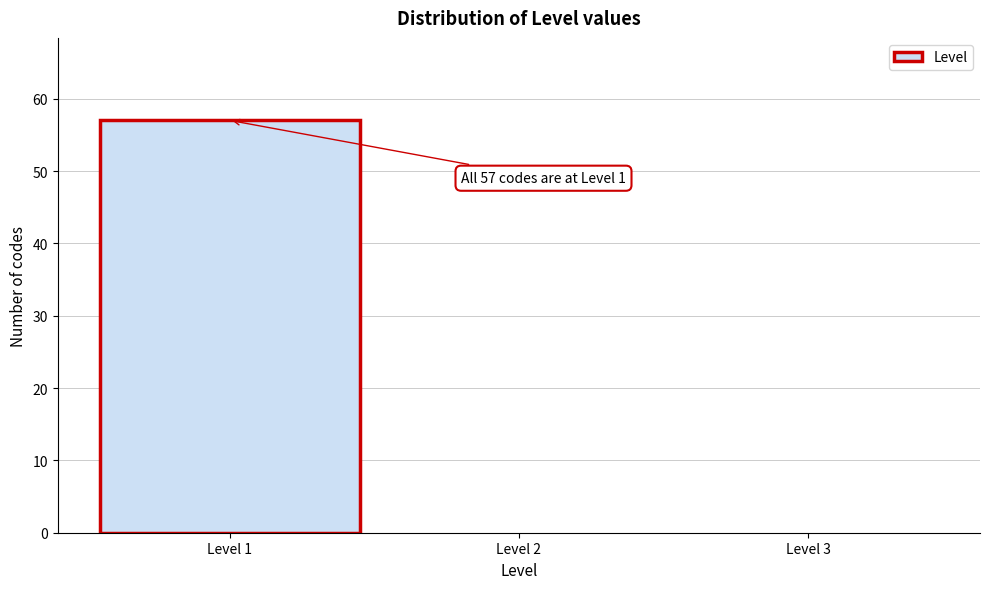

Over which range of the x-axis is the bar tallest?

0.5 to 1.5